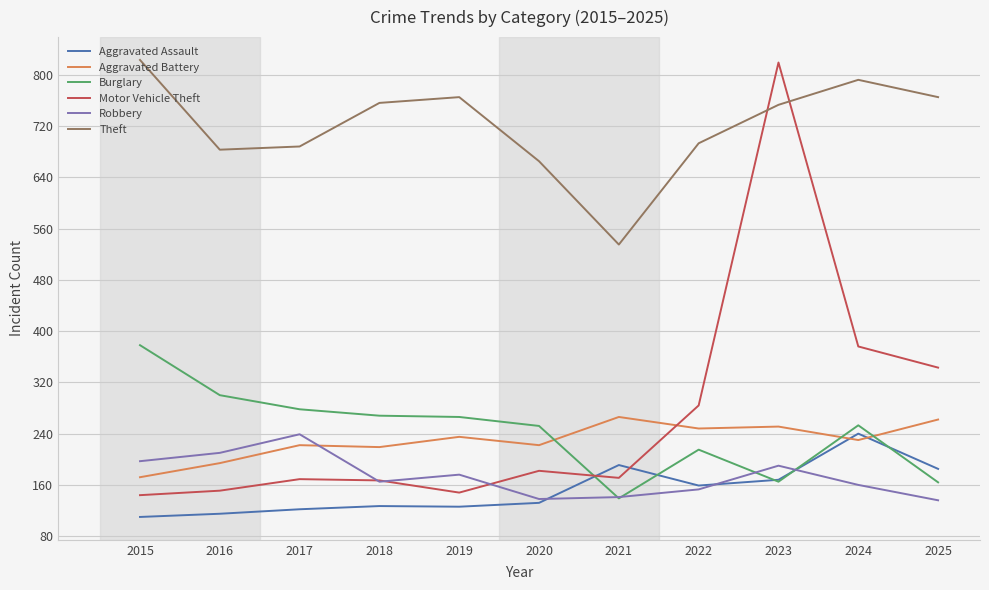

Which series has the largest total across all categories?

Theft